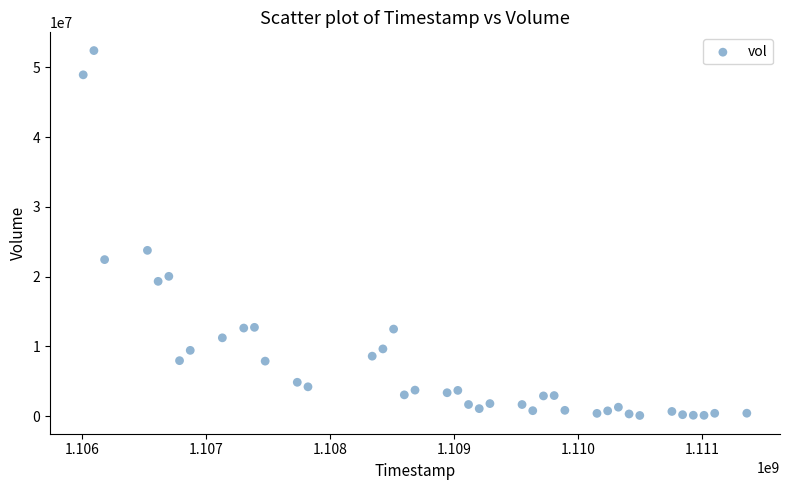

What is the range of Y values (max minus min)?

52272889